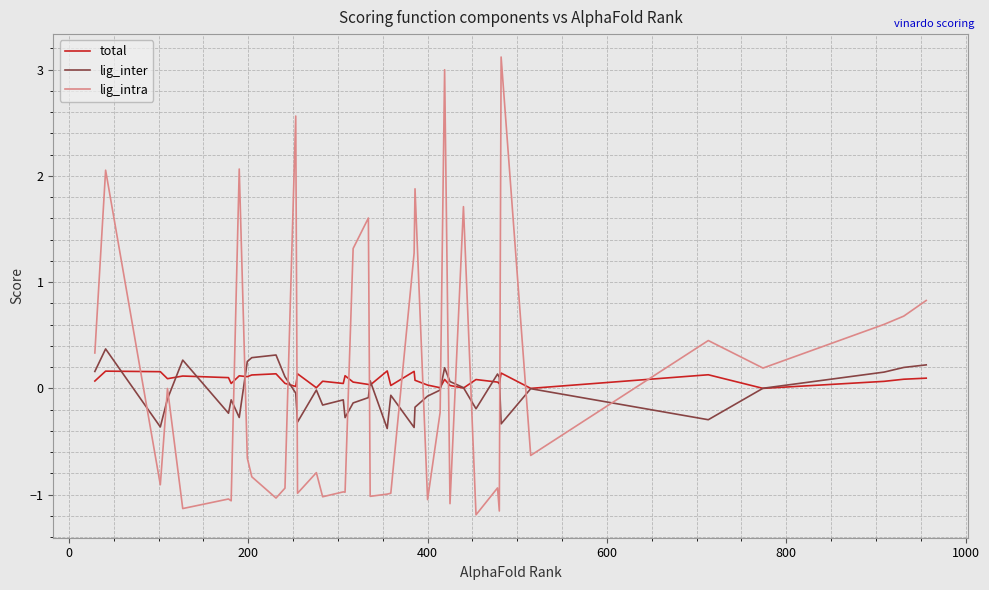

True or false: lig_inter and lig_intra intersect in this chart.

True